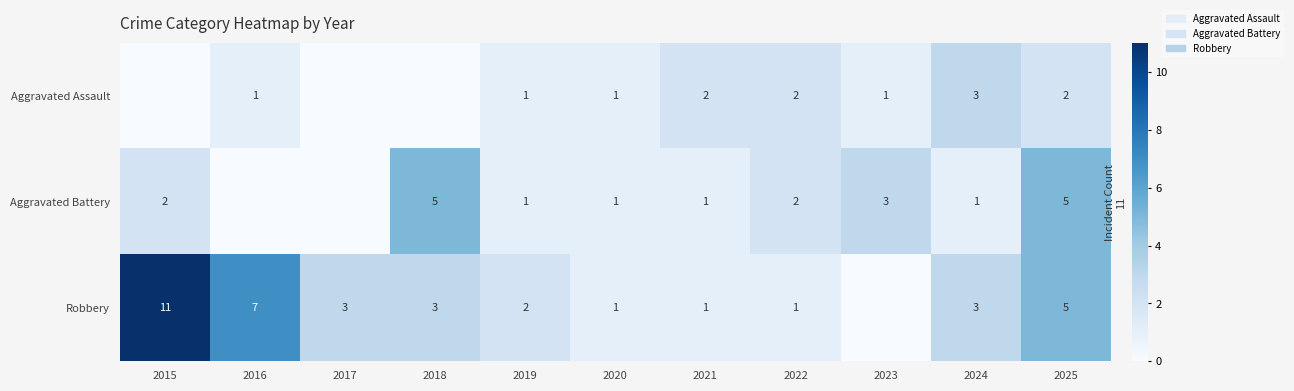

Which series changed the most between 2024 and 2025?

Aggravated Battery